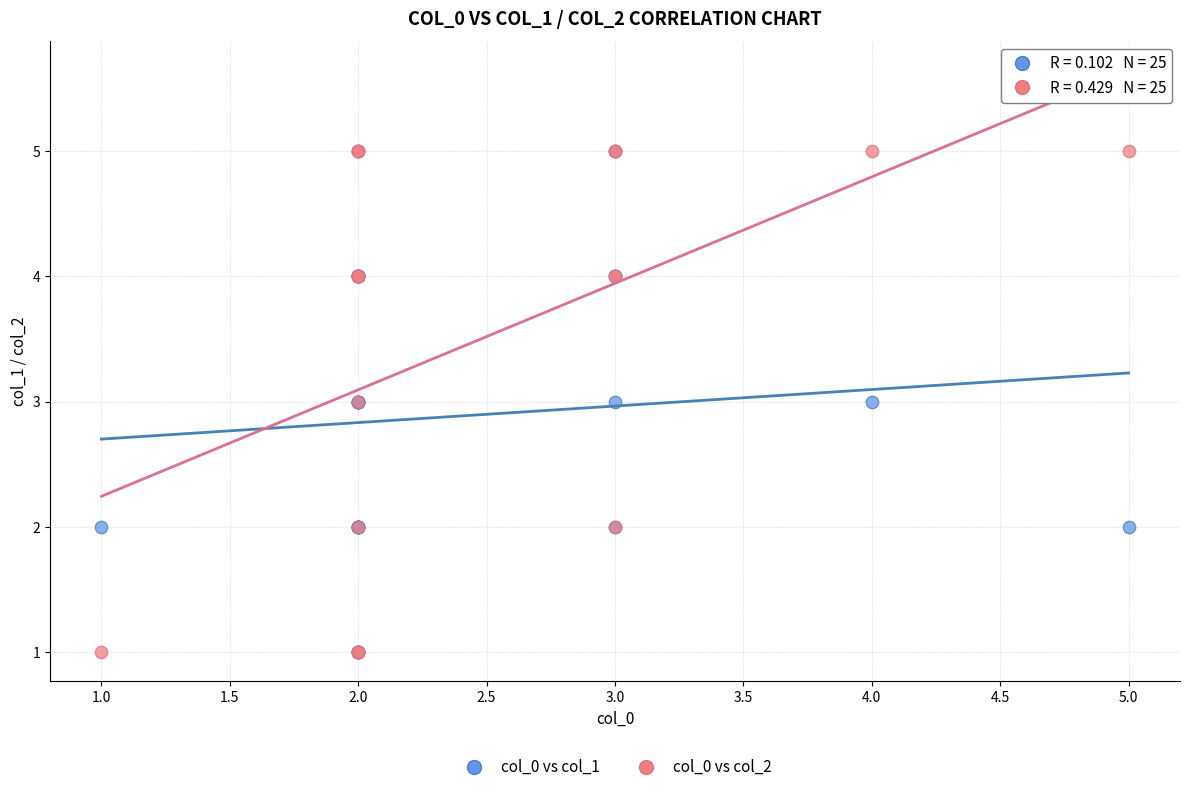

What are all the series names shown in the legend?

col_0 vs col_1, col_0 vs col_2